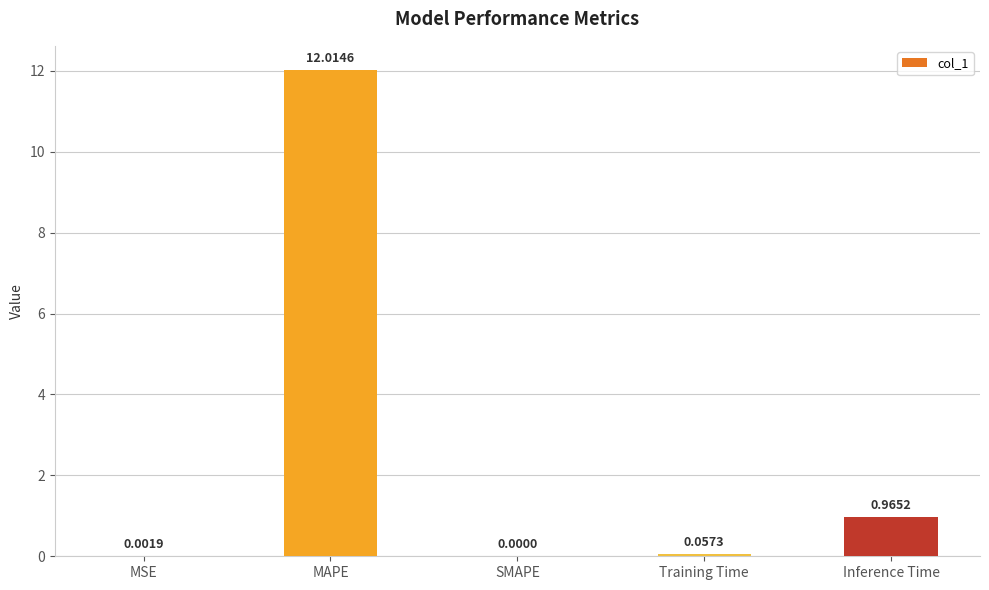

Which category has the highest value across all series?

MAPE